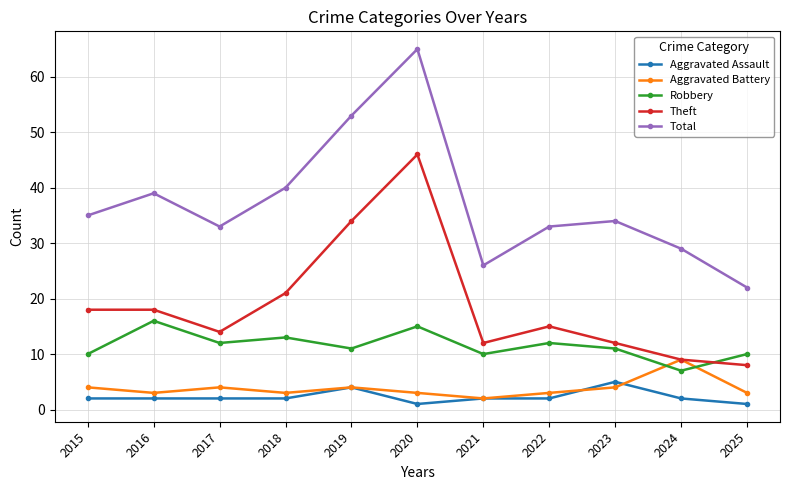

List the series in order of their peak value, lowest first.

Aggravated Assault, Aggravated Battery, Robbery, Theft, Total